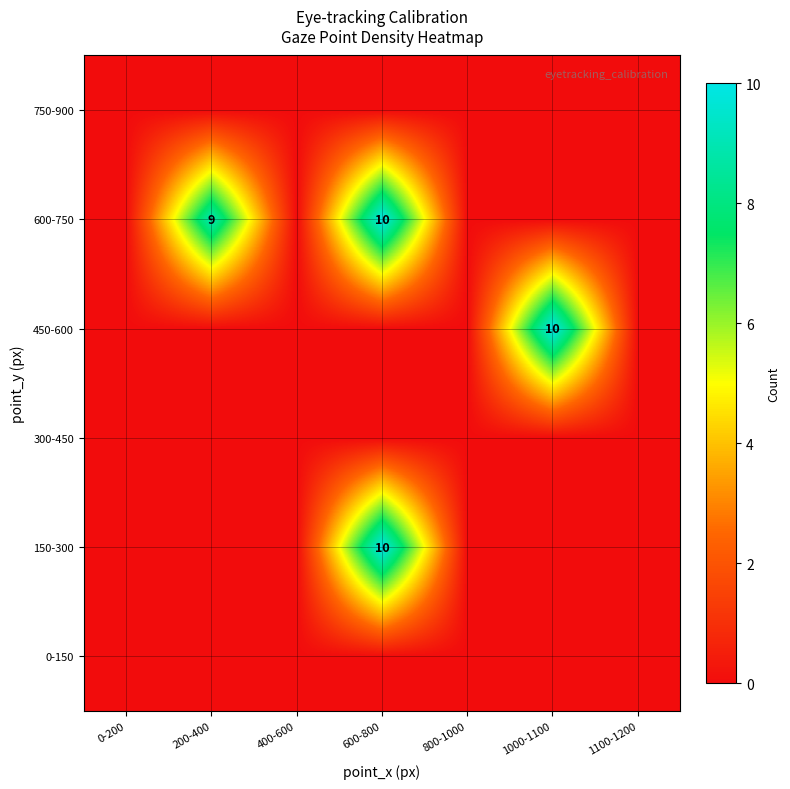

Is it true that 600-750 equals 10 at 600-800?

True